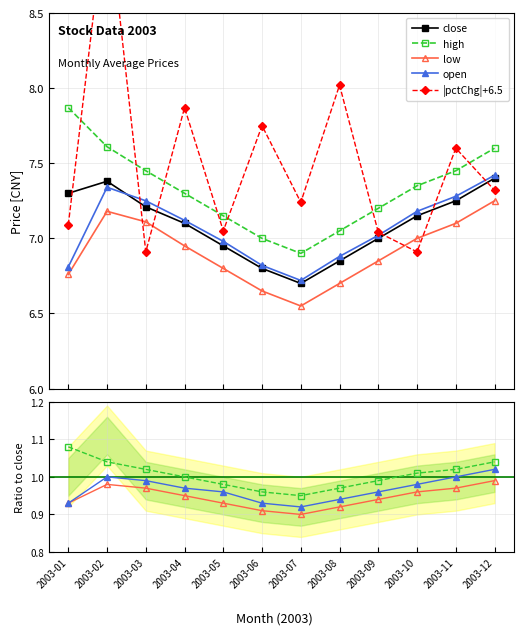

What is the value of the high point at the 7th from the left?

6.9